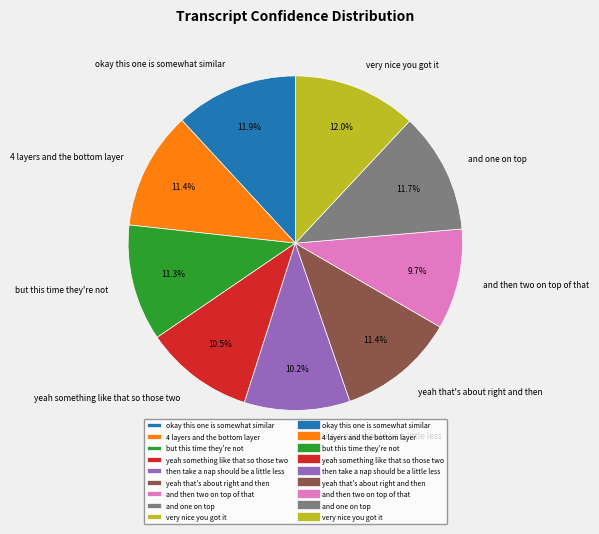

To the nearest percent, what portion does very nice you got it represent?

12%